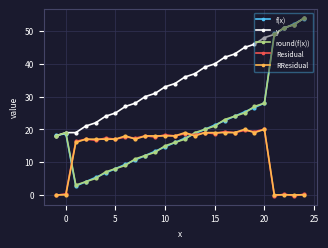

True or false: y has more than 2 points higher than both neighbors.

False